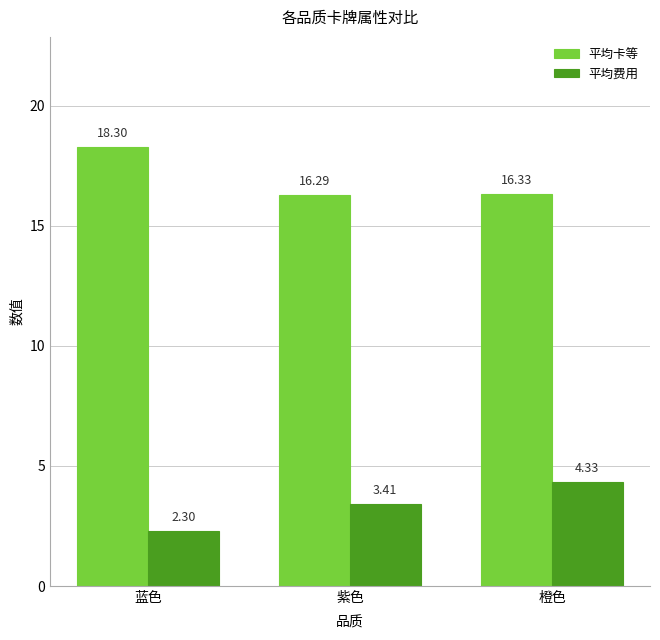

Which category has the lowest value in the 平均费用 series?

蓝色